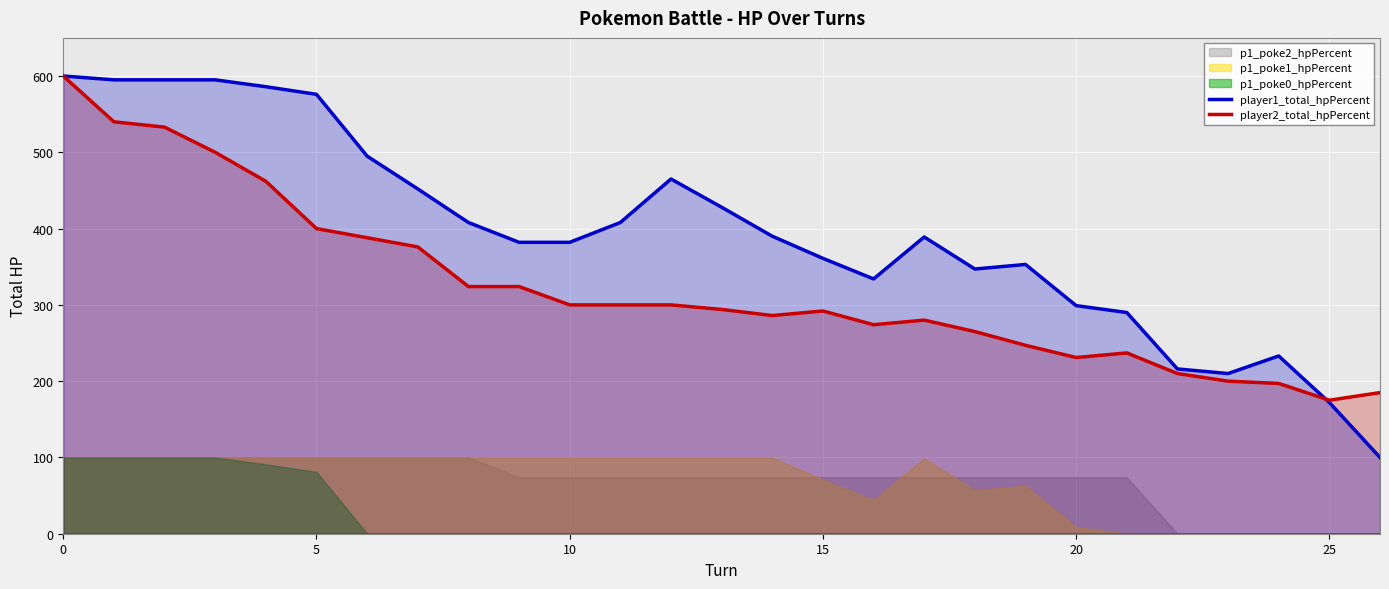

In player1_total_hpPercent, how many points are lower than both neighbors (excluding endpoints)?

3